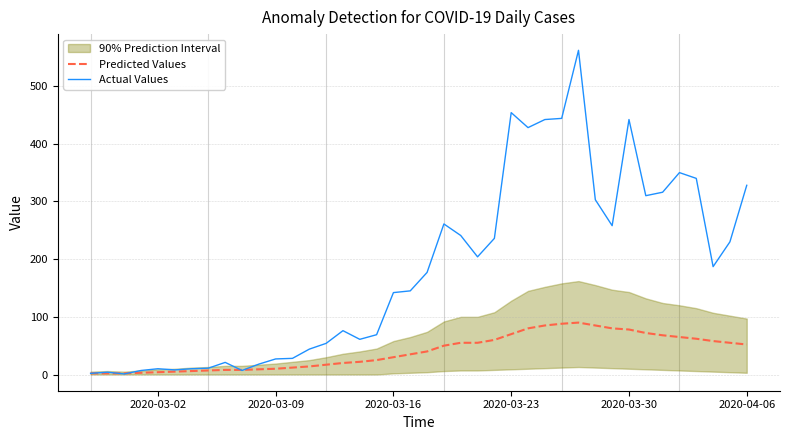

What is the maximum value for Actual Values?

562